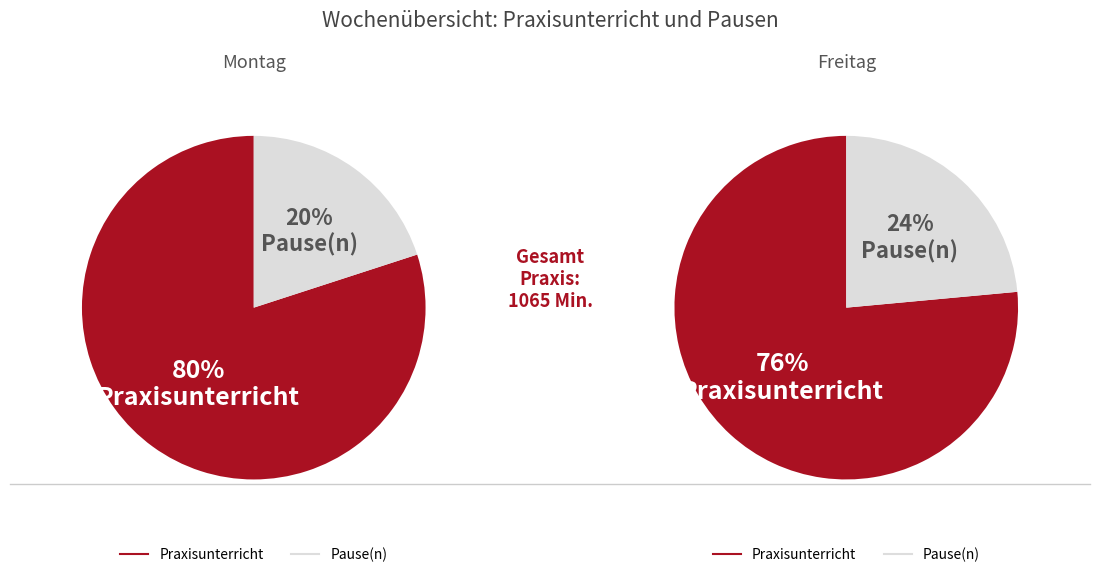

Count the number of slices in the pie.

2